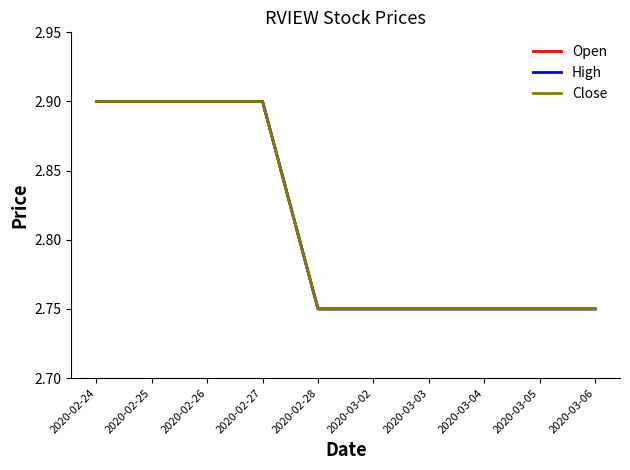

Does the chart have visible grid lines?

No